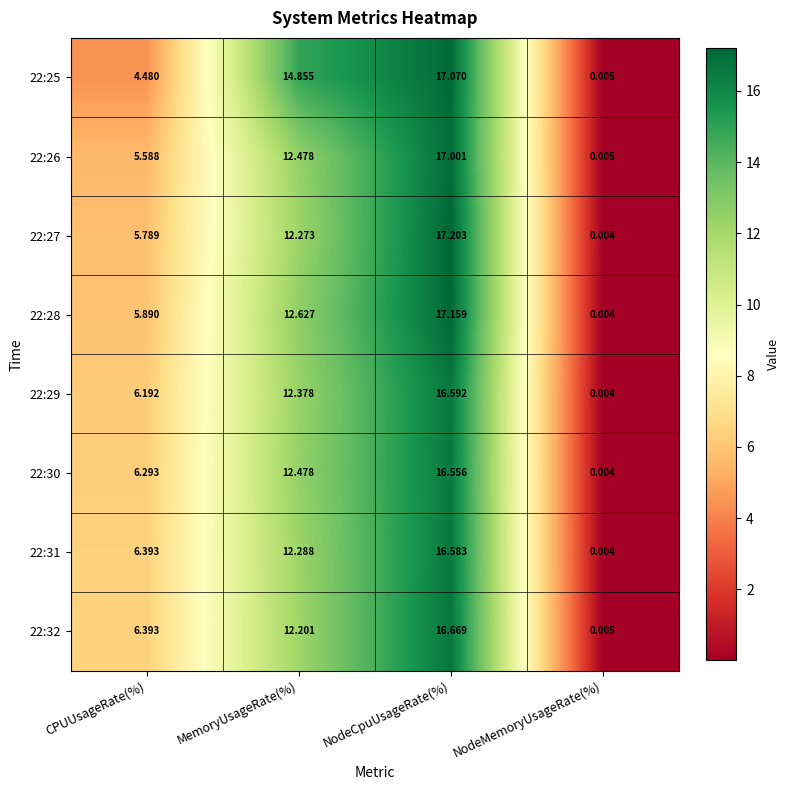

Which series has the largest total across all categories?

22:25